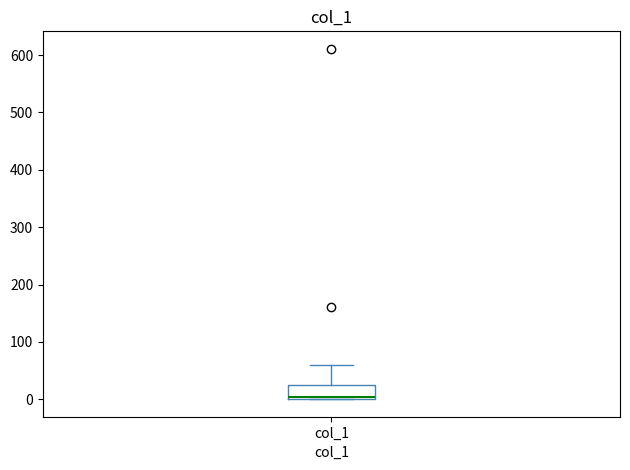

Where is the upper edge of the box for col_1 on the y-axis? The values are not printed on the chart, so give them approximately, as read against the axis.

20